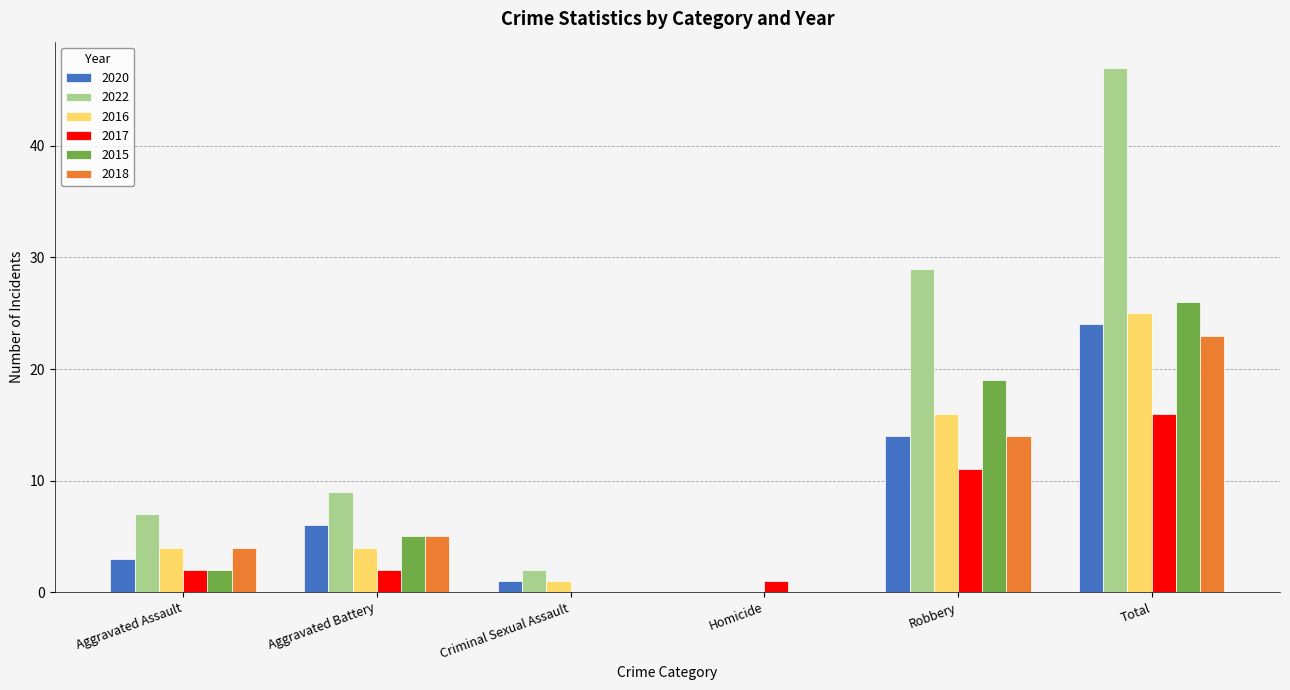

What is the greatest value displayed?

47